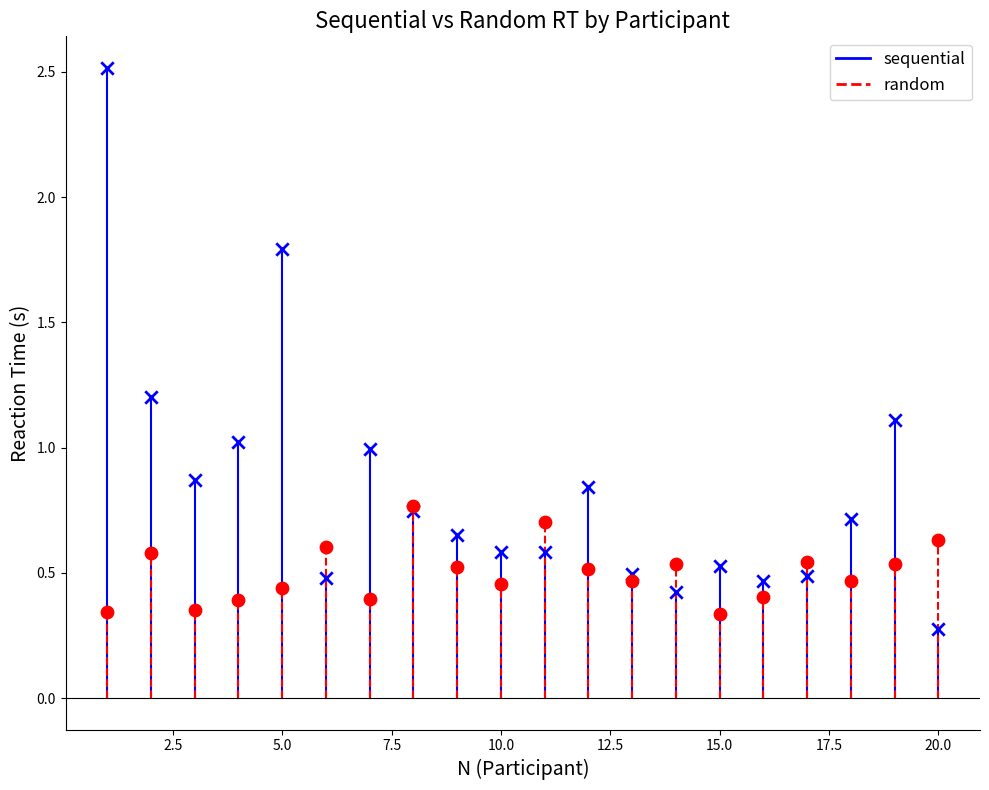

Which series reaches the minimum Y coordinate?

sequential